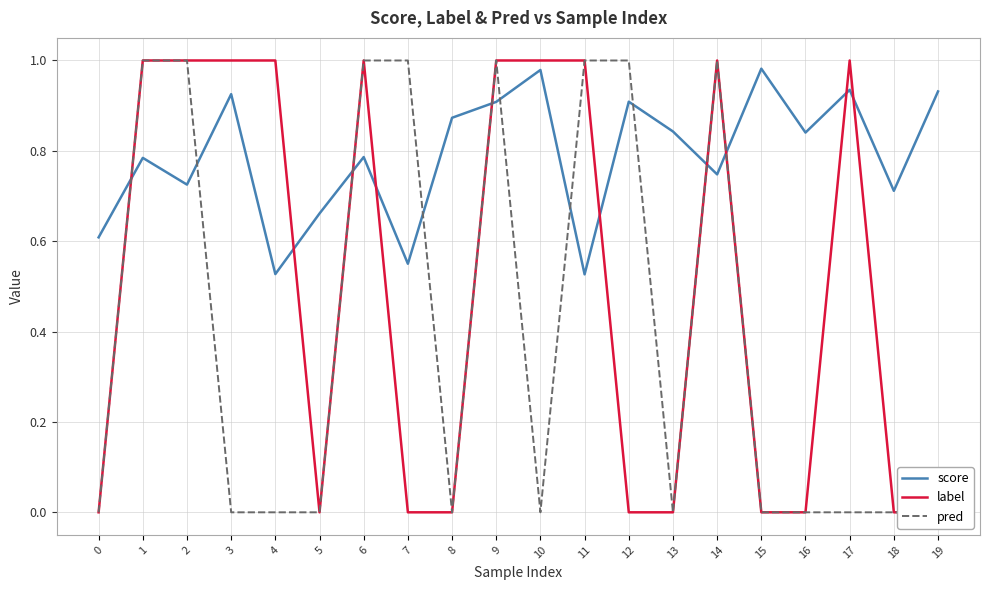

Rank the categories by score value from lowest to highest.

11, 4, 7, 0, 5, 18, 2, 14, 1, 6, 16, 13, 8, 9, 12, 3, 19, 17, 10, 15